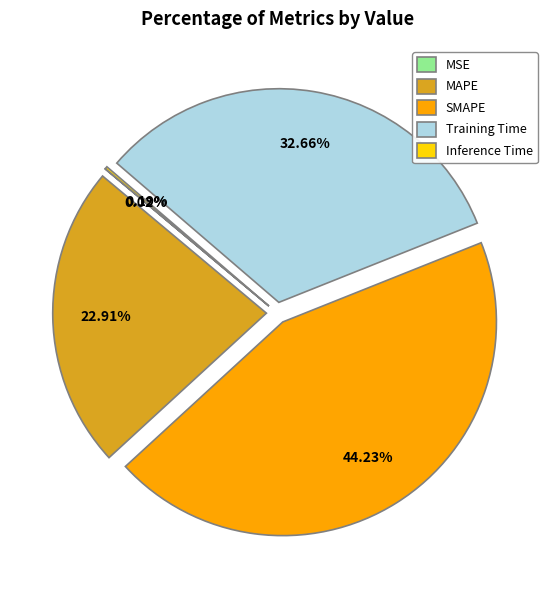

Which slice is the largest?

SMAPE